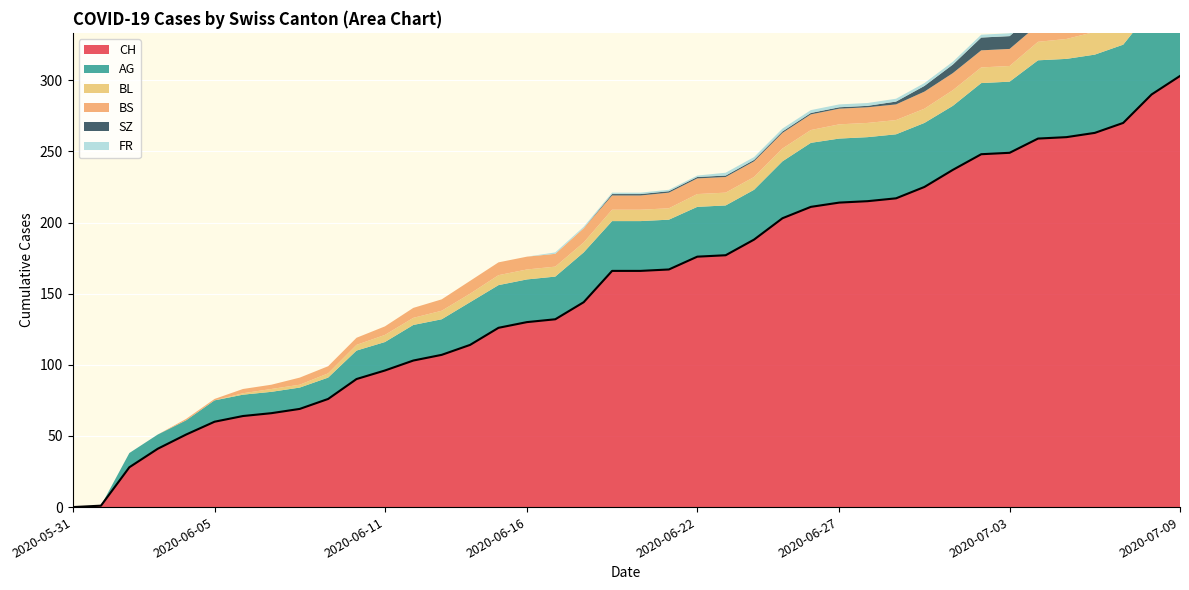

What is the label of the 20th point from the right?

2020-06-20